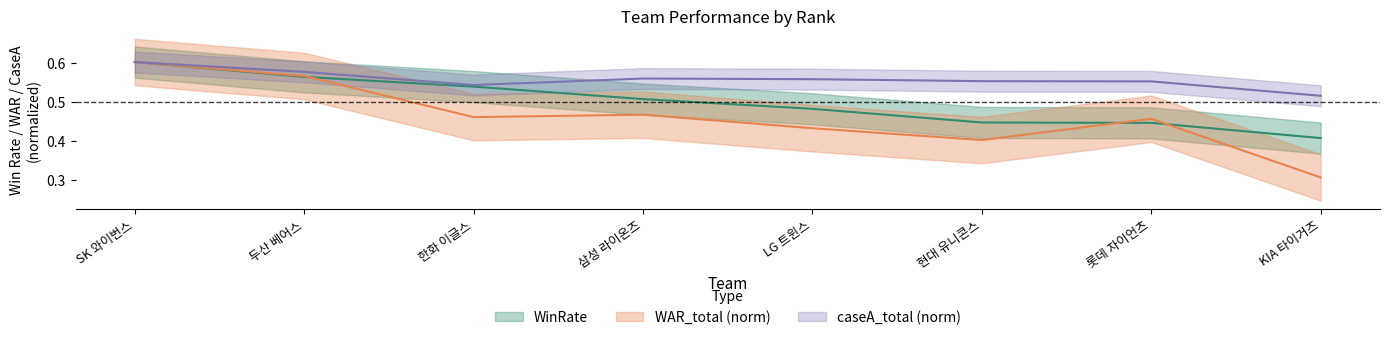

List the labels in order of WinRate value, largest first.

SK 와이번스, 두산 베어스, 한화 이글스, 삼성 라이온즈, LG 트윈스, 현대 유니콘스, 롯데 자이언츠, KIA 타이거즈